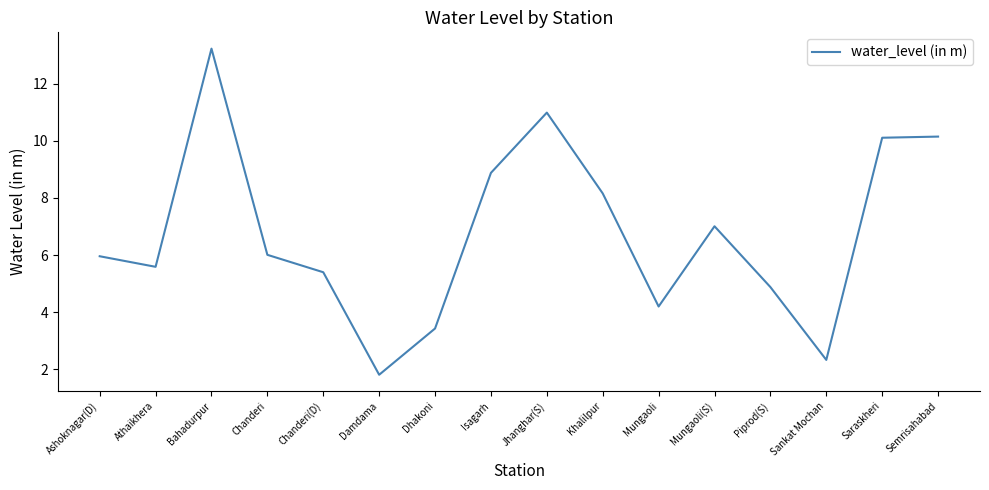

What is the difference between the second highest and minimum values?

9.2